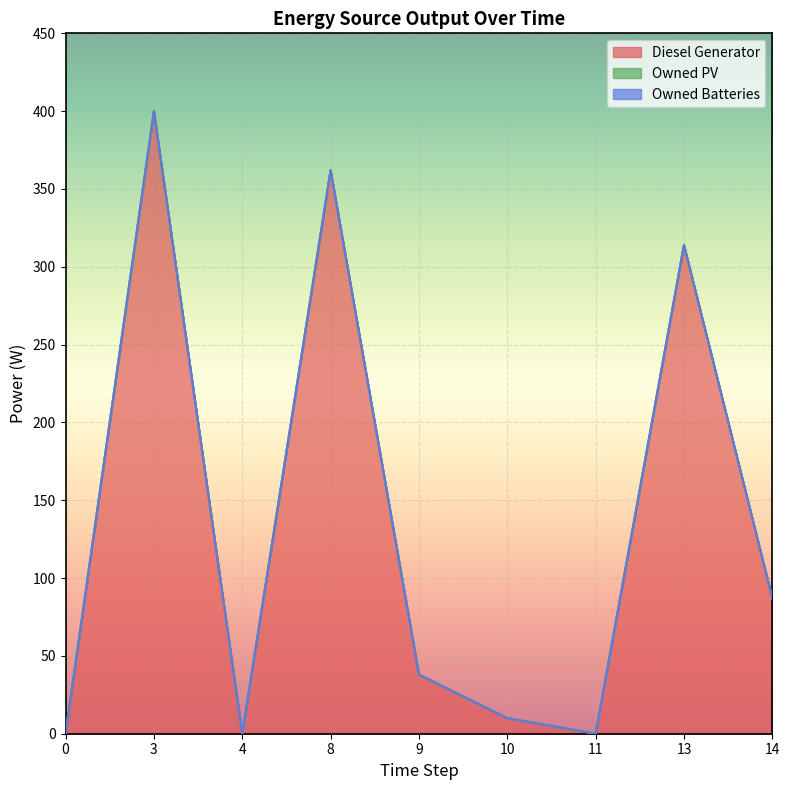

True or false: Owned Batteries and Owned PV cross at least once.

False